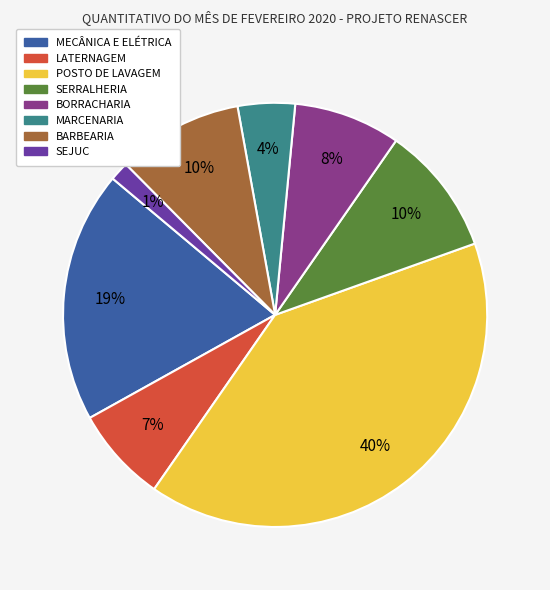

Between SERRALHERIA and SEJUC, which is larger?

SERRALHERIA